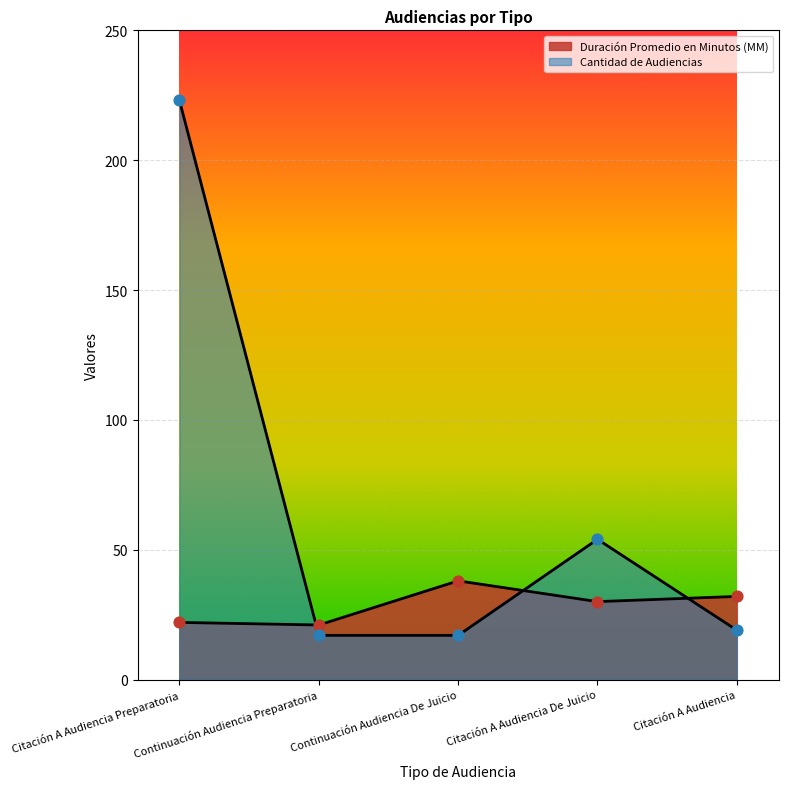

What are all the series names shown in the legend?

Duración Promedio en Minutos (MM), Cantidad de Audiencias